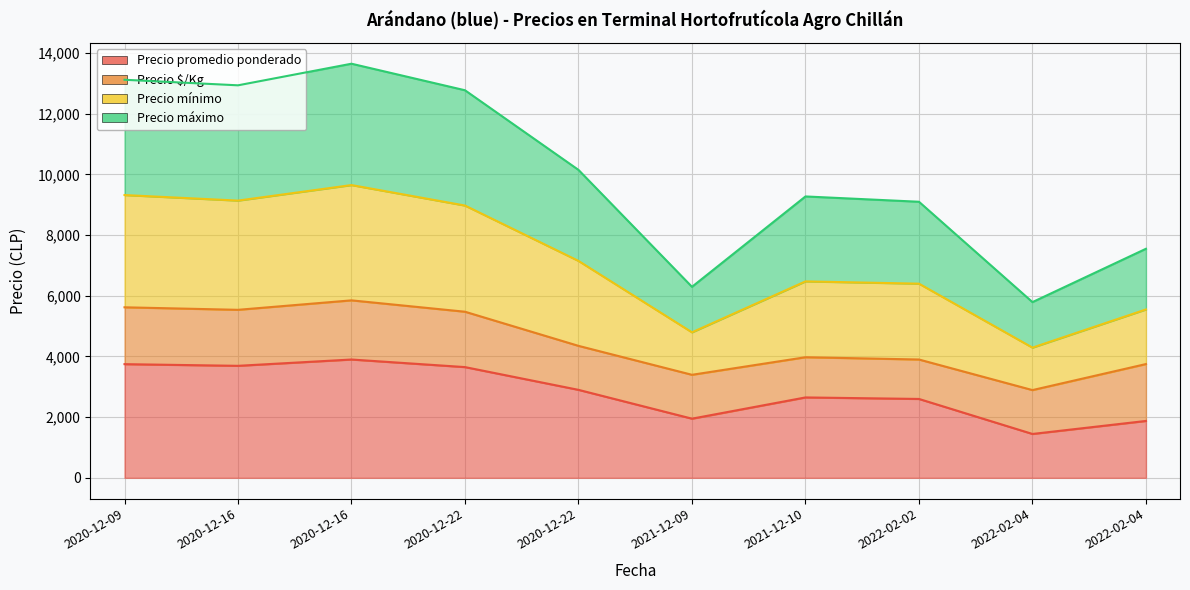

What is the label of the 5th point from the right?

2021-12-09